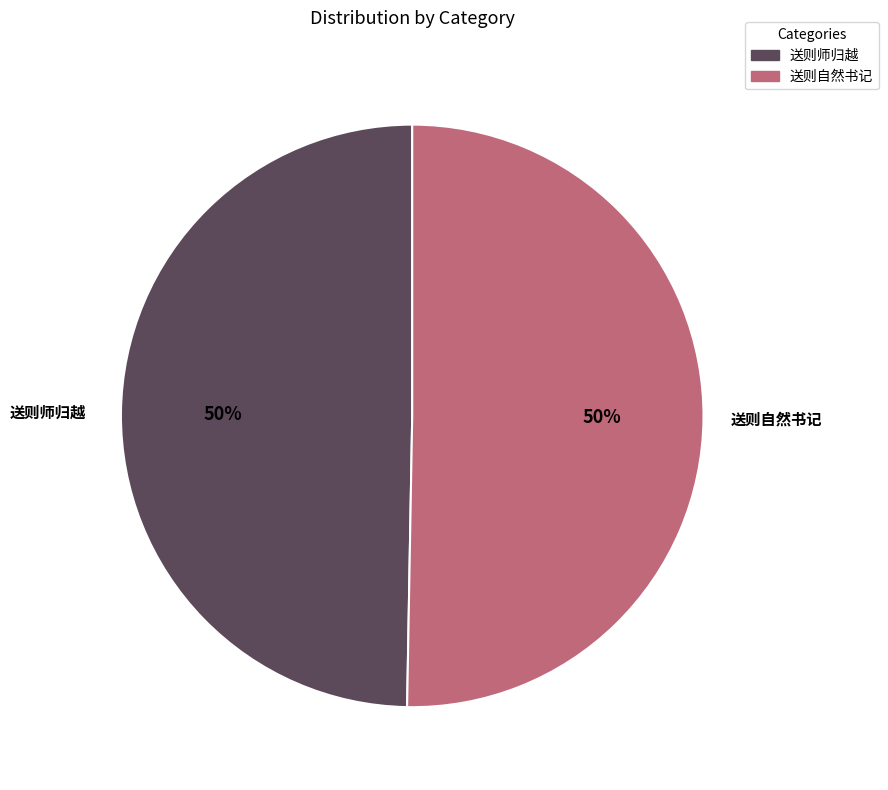

How many segments does this pie chart have?

2